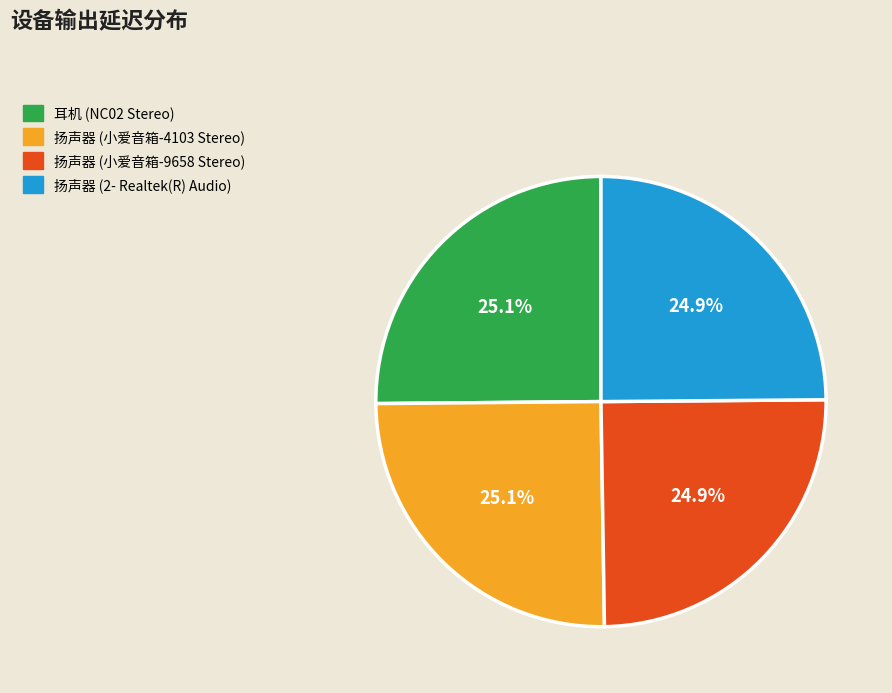

Is there any slice that represents more than half of the pie?

No